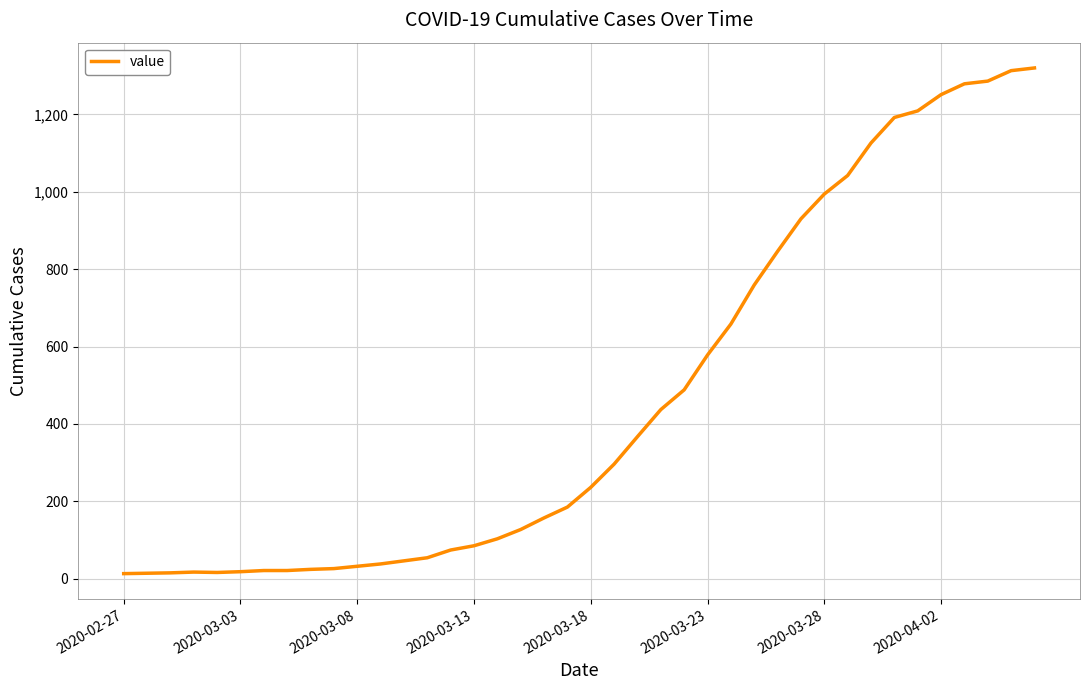

What is the smallest value displayed?

13